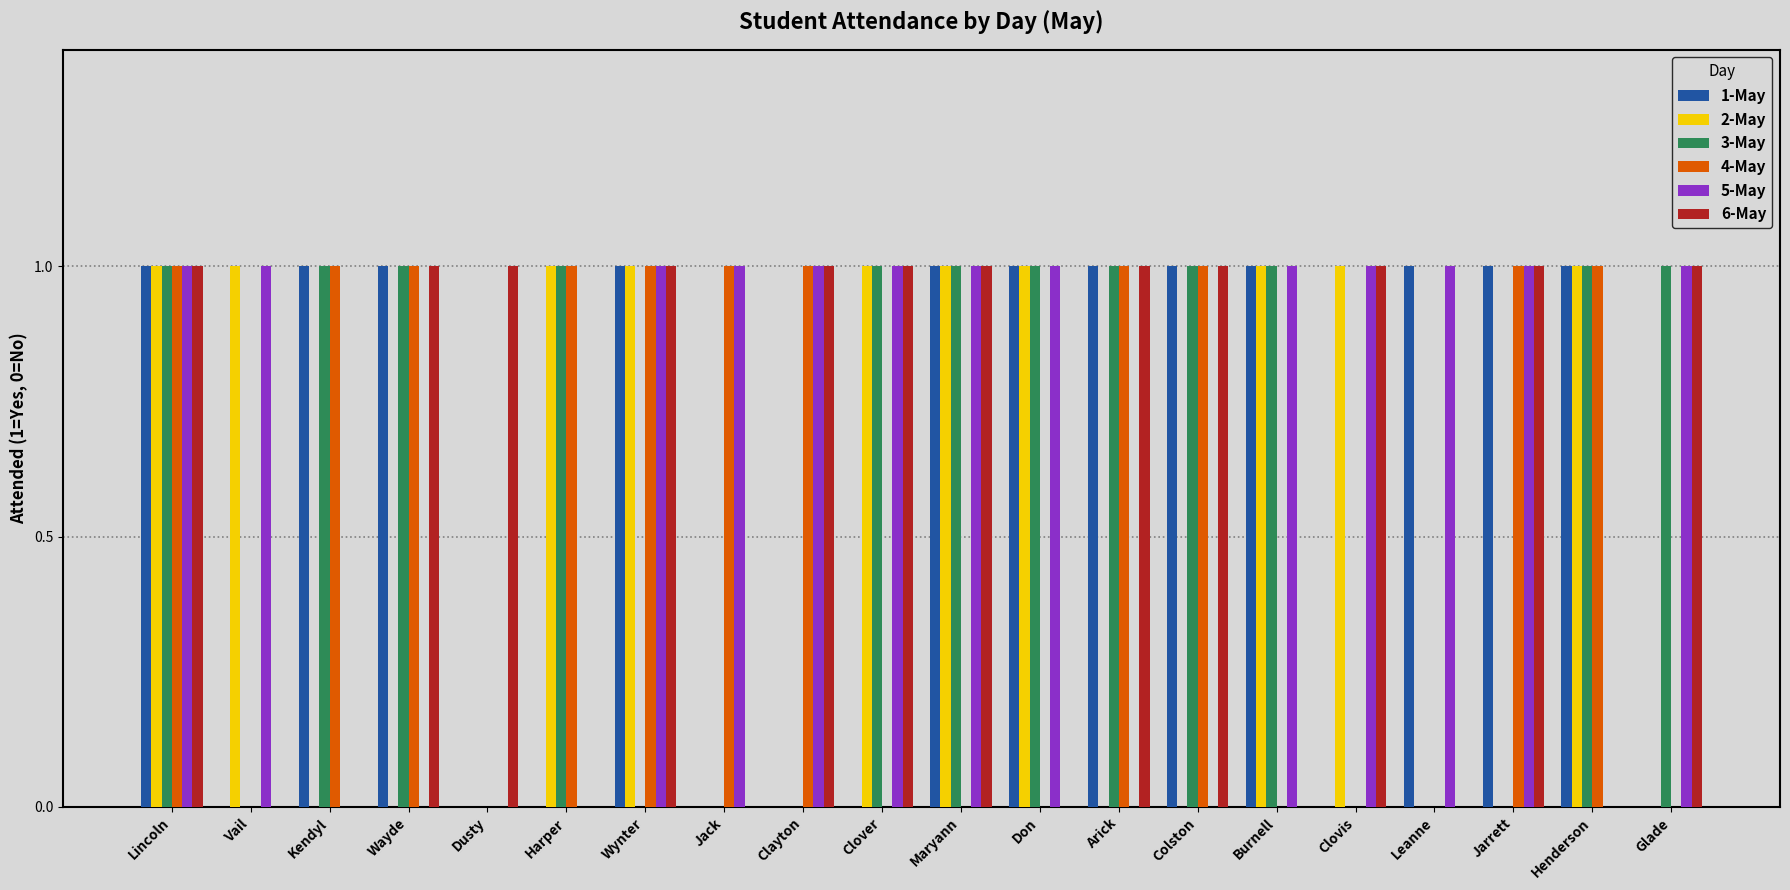

The 2-May series shows 0 at Colston. True or false?

True